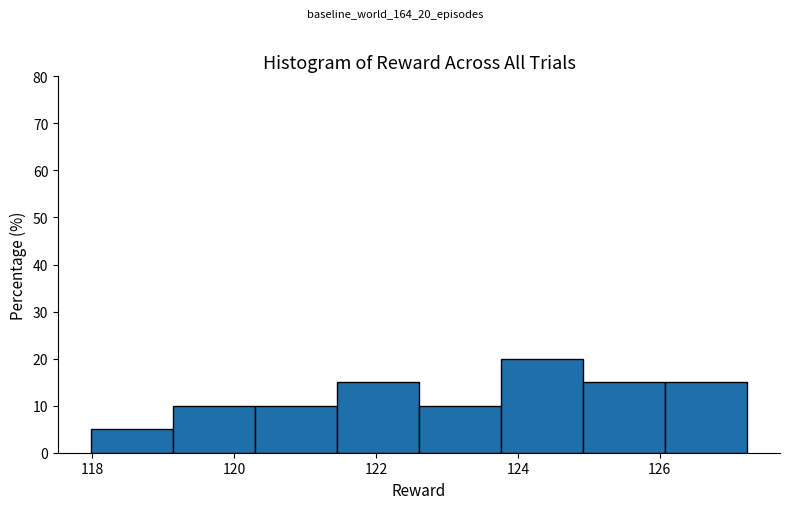

Reading left to right, list every bar in this chart as the range it spans on the x-axis followed by its height. Neither the bar edges nor the heights are printed on the chart, so give them approximately, as read against the axes.

118.0 to 119.2: 5
119.2 to 120.2: 10
120.2 to 121.4: 10
121.4 to 122.6: 15
122.6 to 123.8: 10
123.8 to 125.0: 20
125.0 to 126.0: 15
126.0 to 127.2: 15